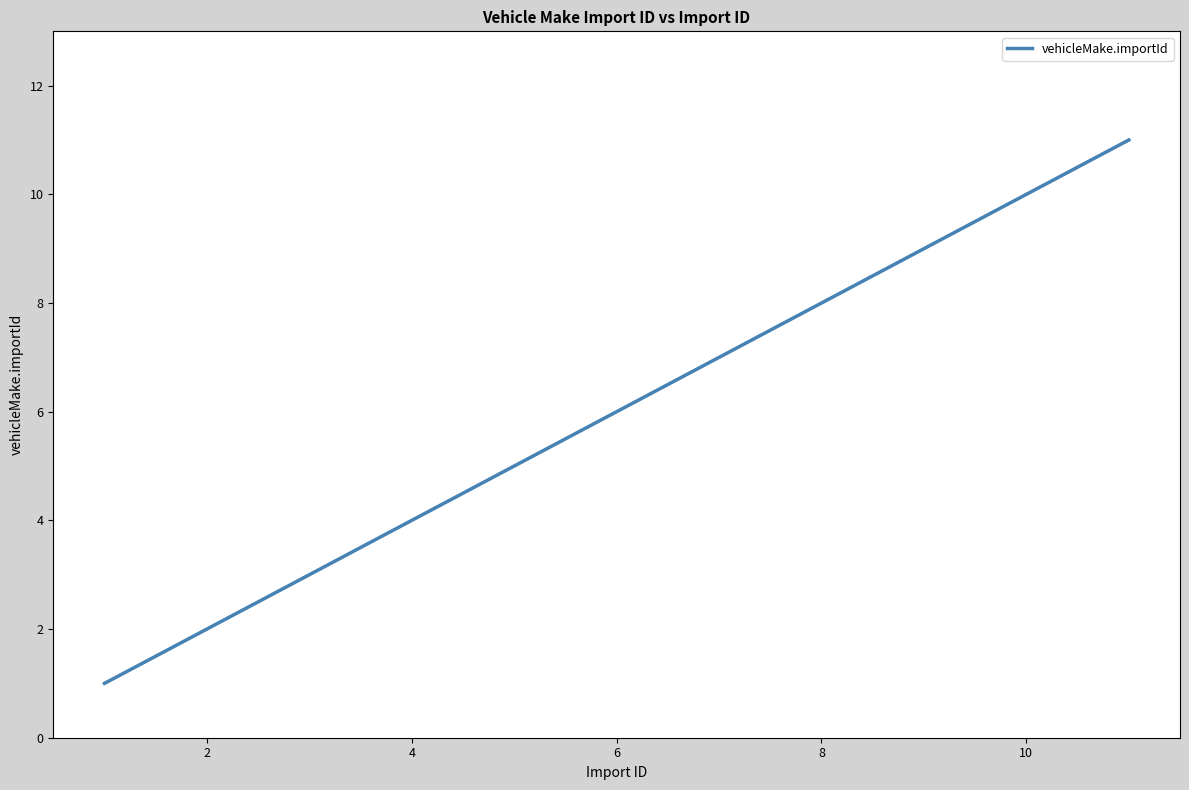

Does the chart have visible grid lines?

Yes